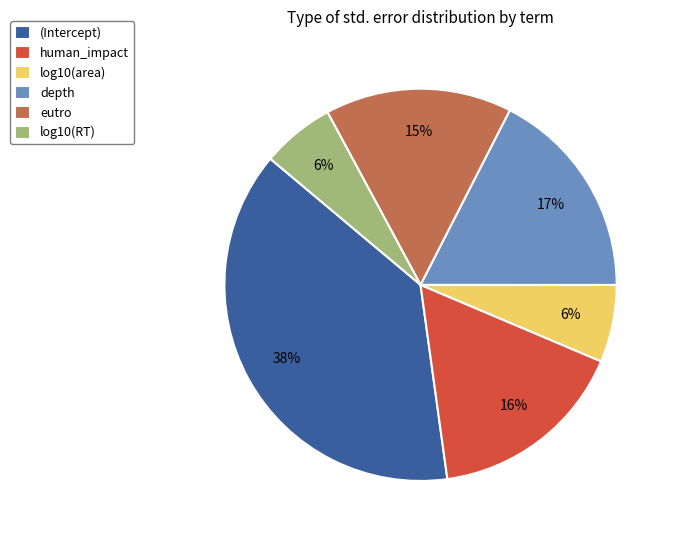

Which category has the biggest portion of the pie?

(Intercept)